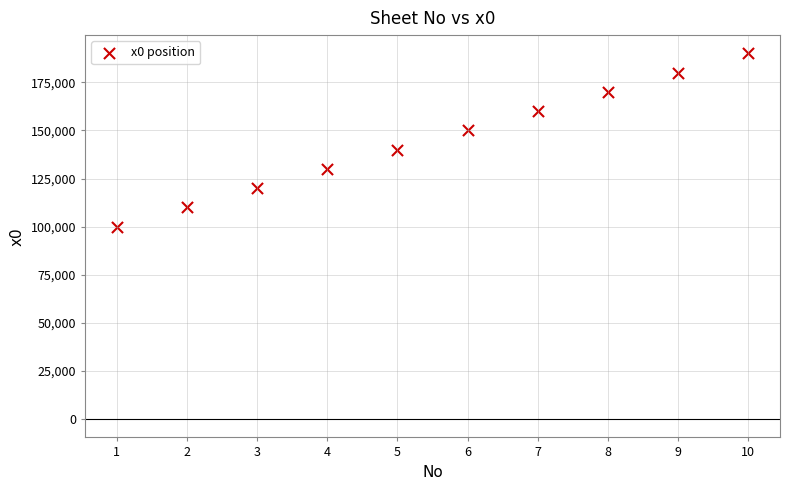

What is the average Y value?

145000